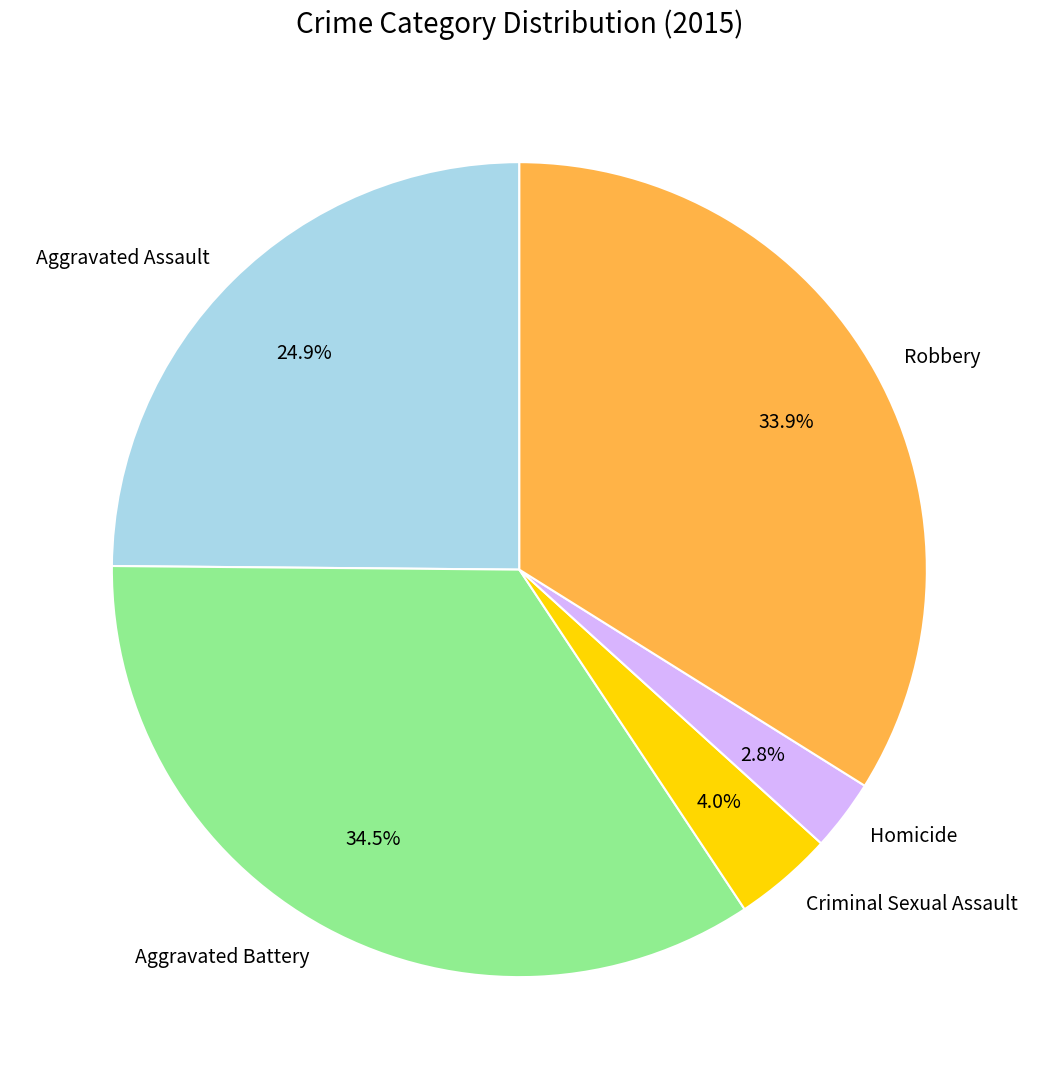

True or false: Aggravated Assault accounts for 31% of the total.

False